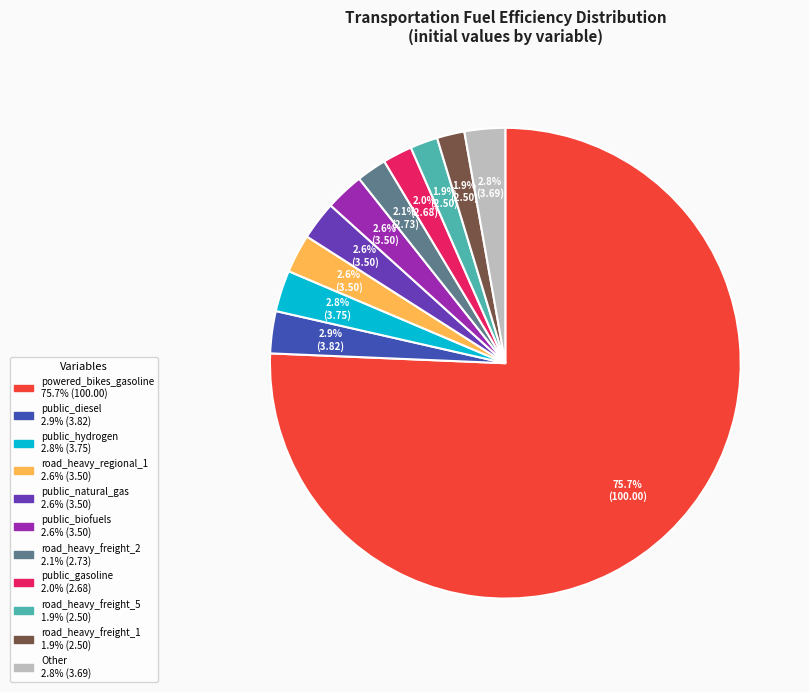

Is there a majority slice in this chart?

Yes